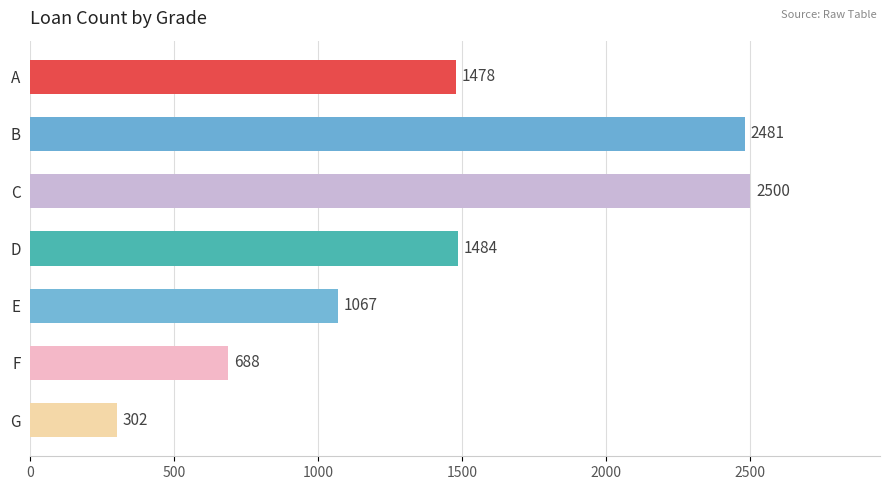

Is it true that the value at B is 1614?

False